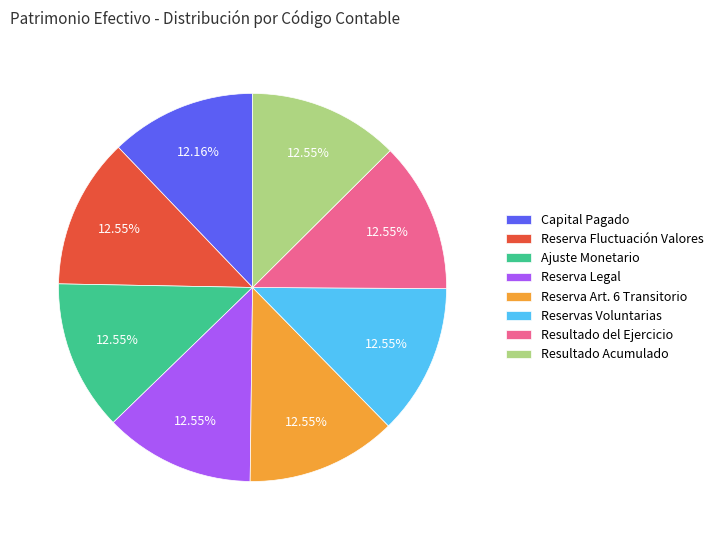

To the nearest percent, what percentage of the pie is Resultado Acumulado?

13%